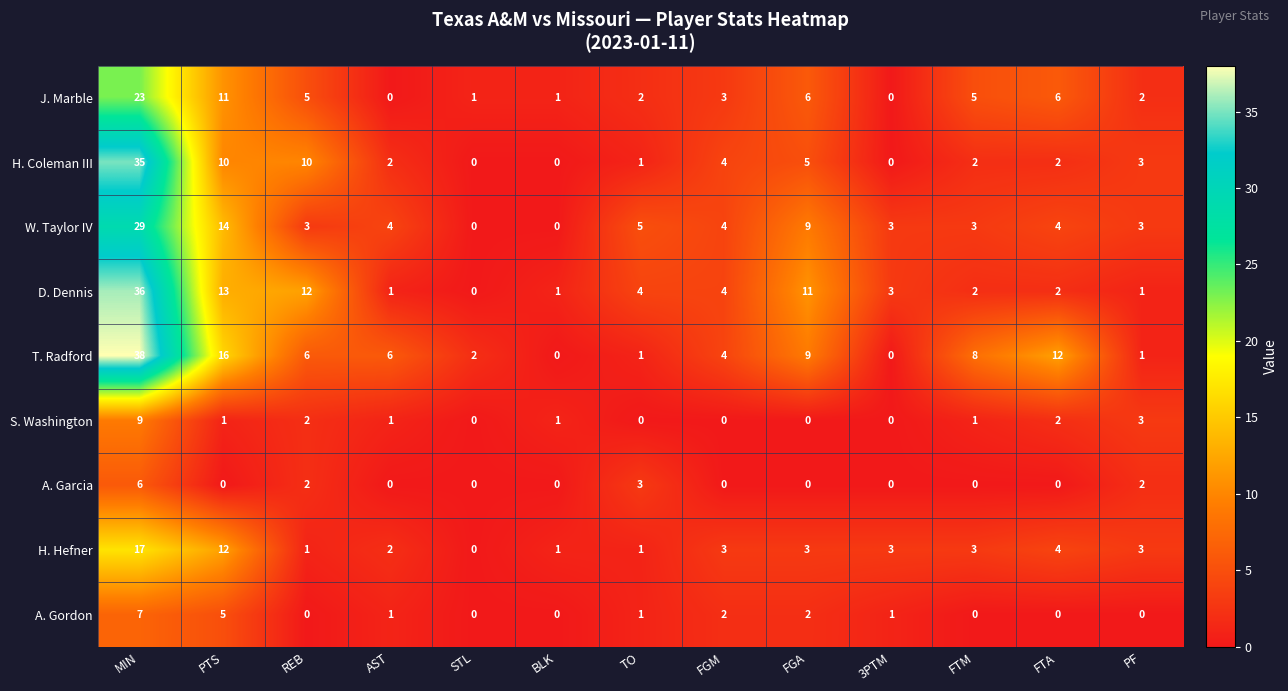

Rank the series by their maximum value, from lowest to highest.

A. Garcia, A. Gordon, S. Washington, H. Hefner, J. Marble, W. Taylor IV, H. Coleman III, D. Dennis, T. Radford